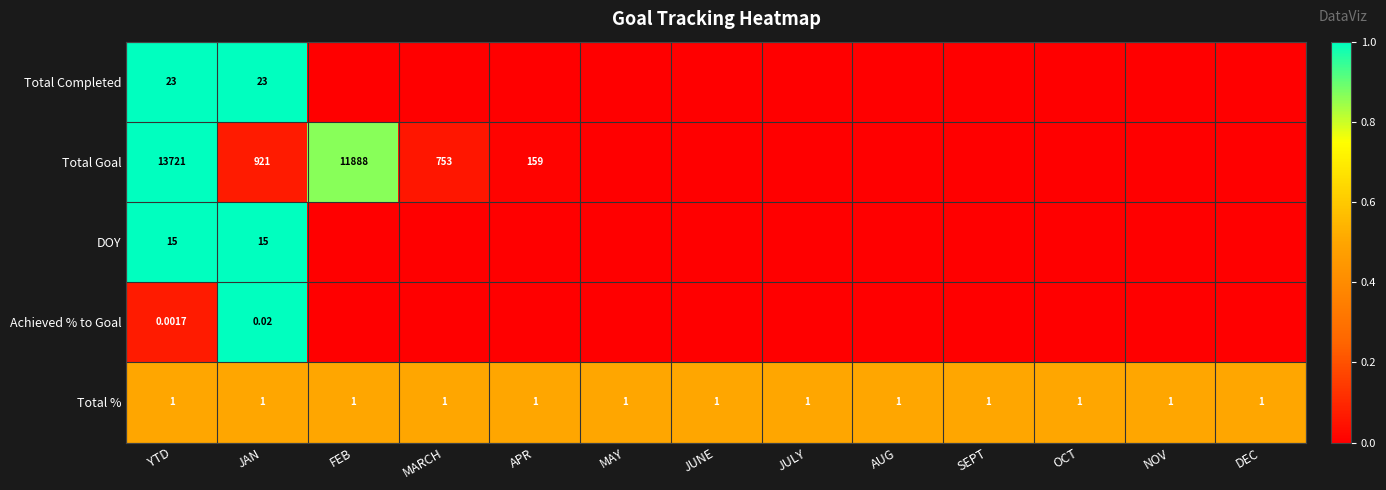

Count the number of categories in the chart.

13